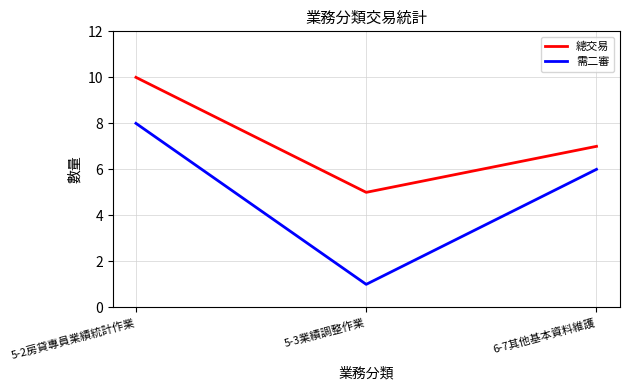

Where does the 需二審 series first go above 6?

5-2房貸專員業績統計作業